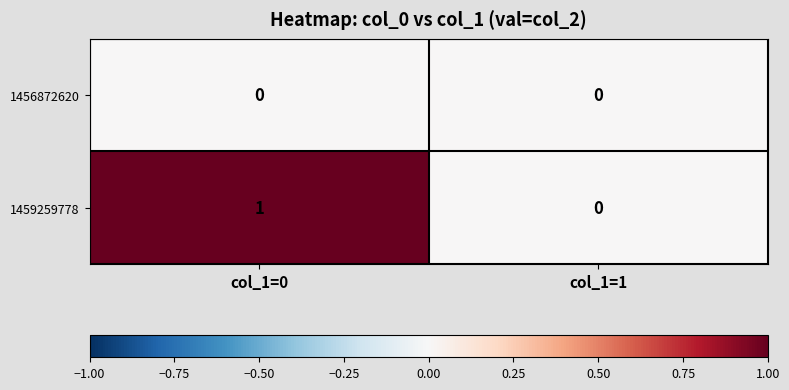

At which category does the chart reach its peak across all series?

col_1=0